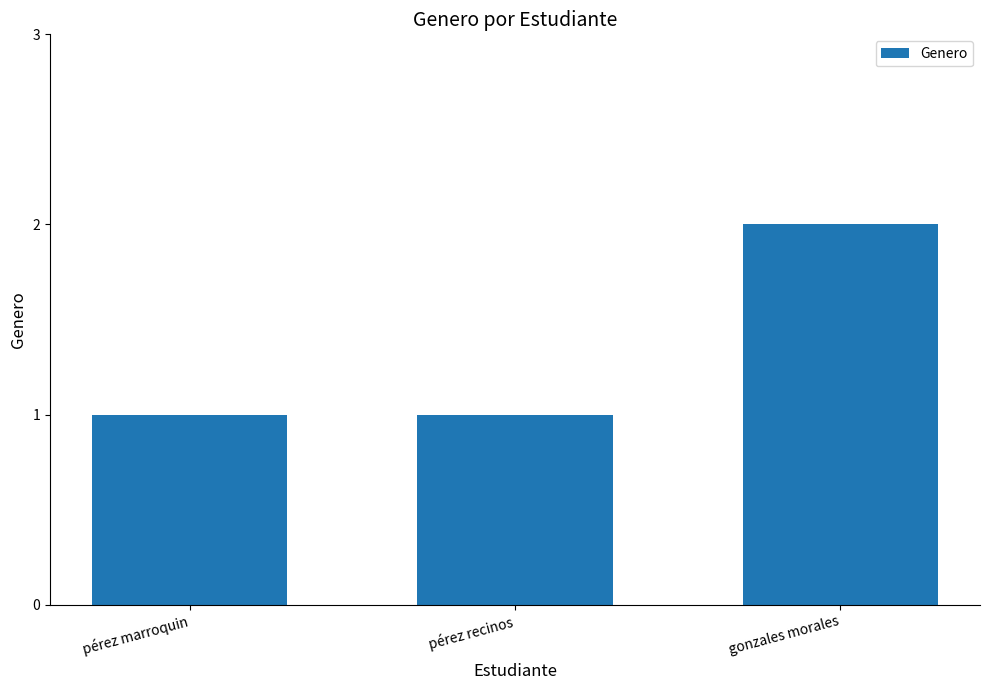

What position from the right is pérez recinos?

2